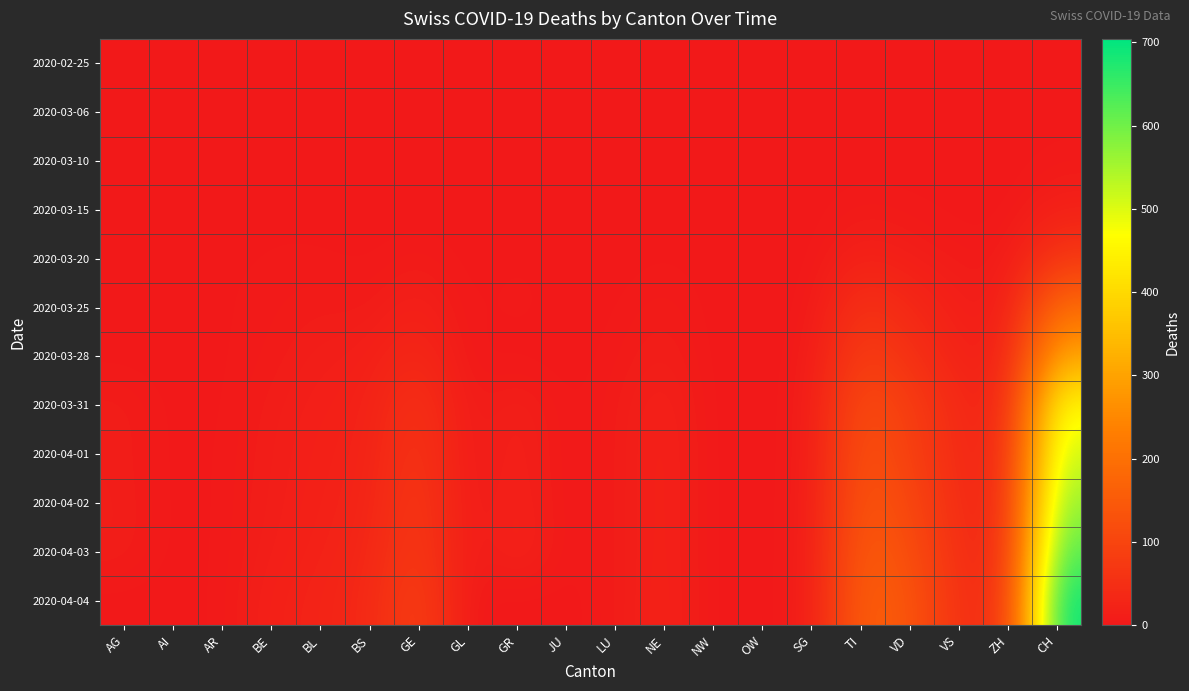

What is the total value across all series at BS?

159